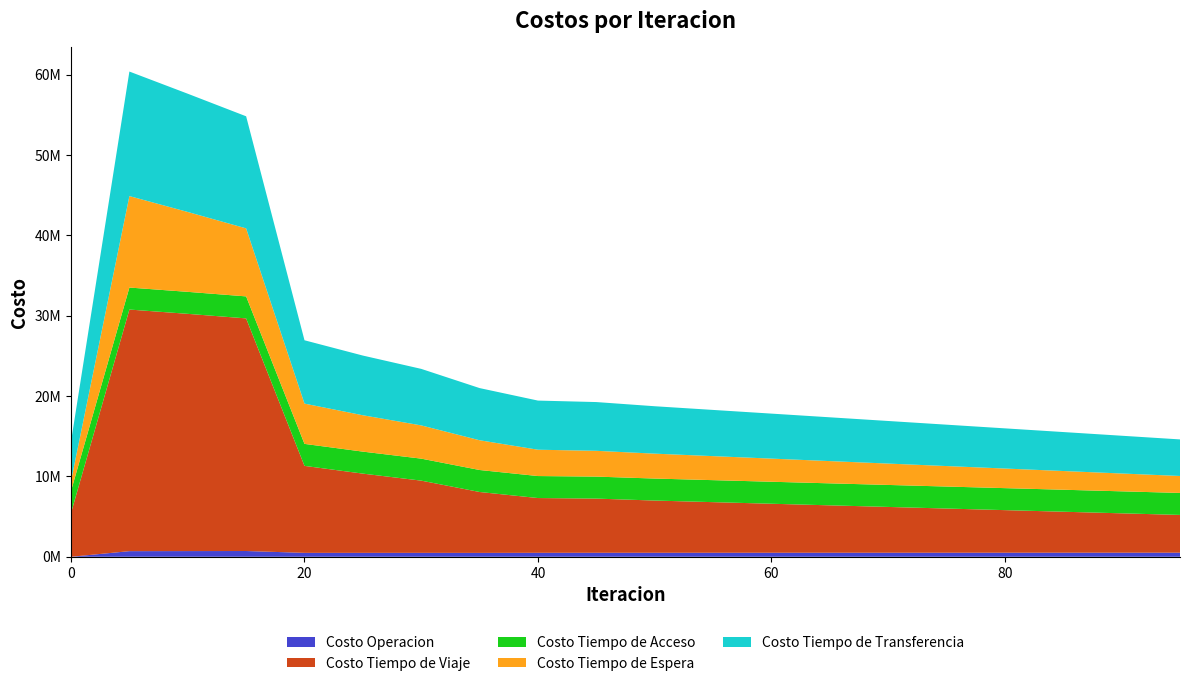

Reading right to left, what are all the values shown in this chart?

Costo Operacion: 508030.6	506813.0	505595.3	504377.7	503160.0	501942.4	500724.7	499507.1	498289.5	497071.8	495854.2	492874.0	481583.7	486091.9	486535.3	486834.5	716087.5	707605.8	698535.4	0.0
Costo Tiempo de Viaje: 4700000.0	4900000.0	5100000.0	5300000.0	5500000.0	5700000.0	5900000.0	6100000.0	6300000.0	6500000.0	6743649.2	6816303.0	7580100.7	8989668.5	9861691.1	10824882.4	28951554.3	29525525.9	30070716.7	5453188.5
Costo Tiempo de Acceso: 2737127.5	2737127.5	2737127.5	2737127.5	2737127.5	2737127.5	2737127.5	2737127.5	2737127.5	2737127.5	2737127.5	2737127.5	2737127.5	2737127.5	2737127.5	2737127.5	2737127.5	2737127.5	2737127.5	2737127.5
Costo Tiempo de Espera: 2110000.0	2220000.0	2330000.0	2440000.0	2550000.0	2660000.0	2770000.0	2880000.0	2990000.0	3100000.0	3210185.8	3277076.3	3703013.7	4137059.3	4526715.5	5014570.8	8466631.6	9942189.1	11384714.7	1254125.2
Costo Tiempo de Transferencia: 4550000.0	4700000.0	4850000.0	5000000.0	5150000.0	5300000.0	5450000.0	5600000.0	5750000.0	5900000.0	6067468.4	6114594.5	6491901.8	7034245.6	7429039.4	7881258.3	13948255.9	14715780.4	15498162.1	4898271.0